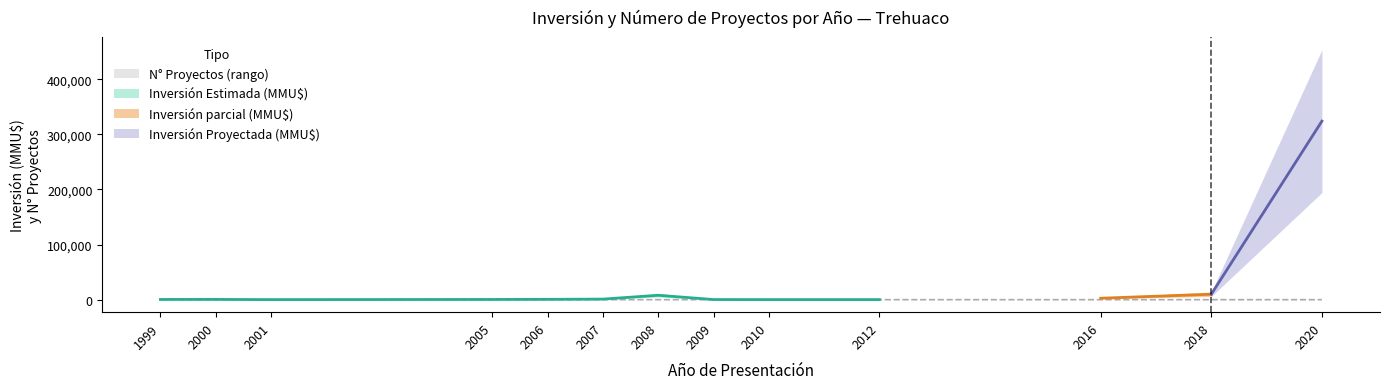

The value of Count_mid at 2010 is 1. True or false?

True